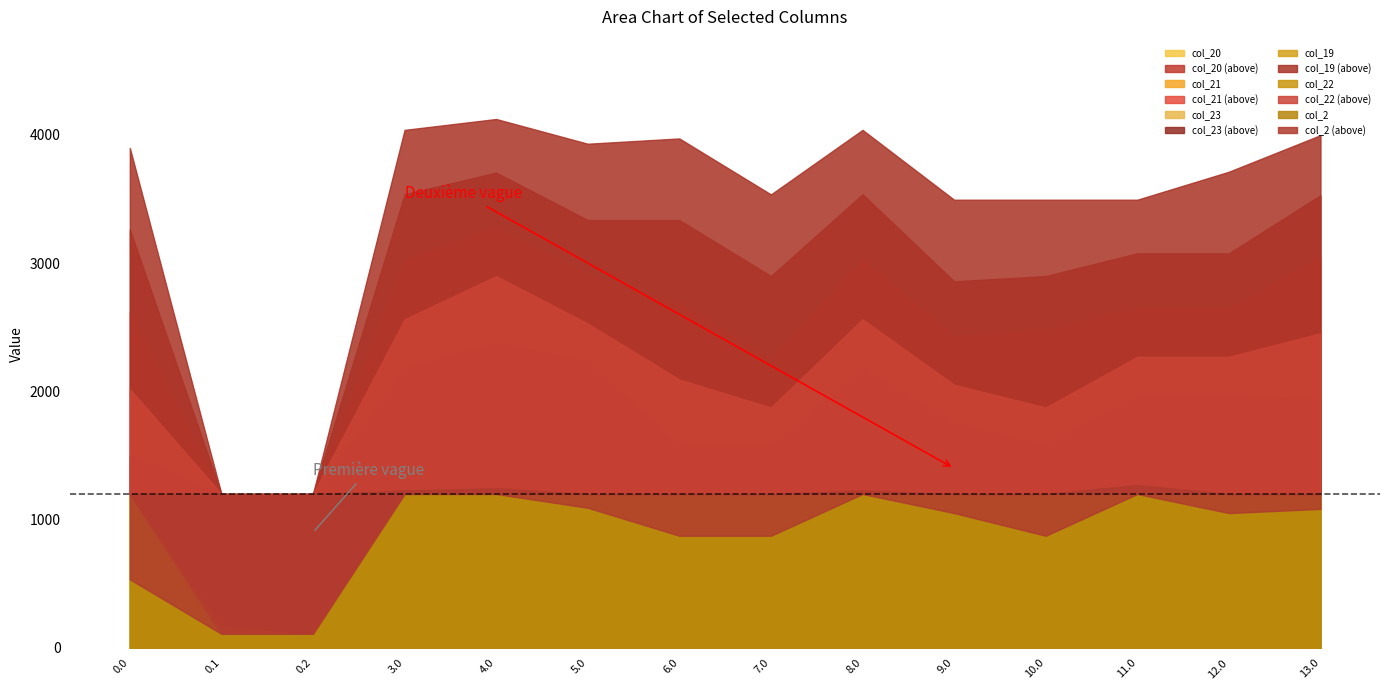

Is it true that col_22 equals 2268.9 at 12.0?

True